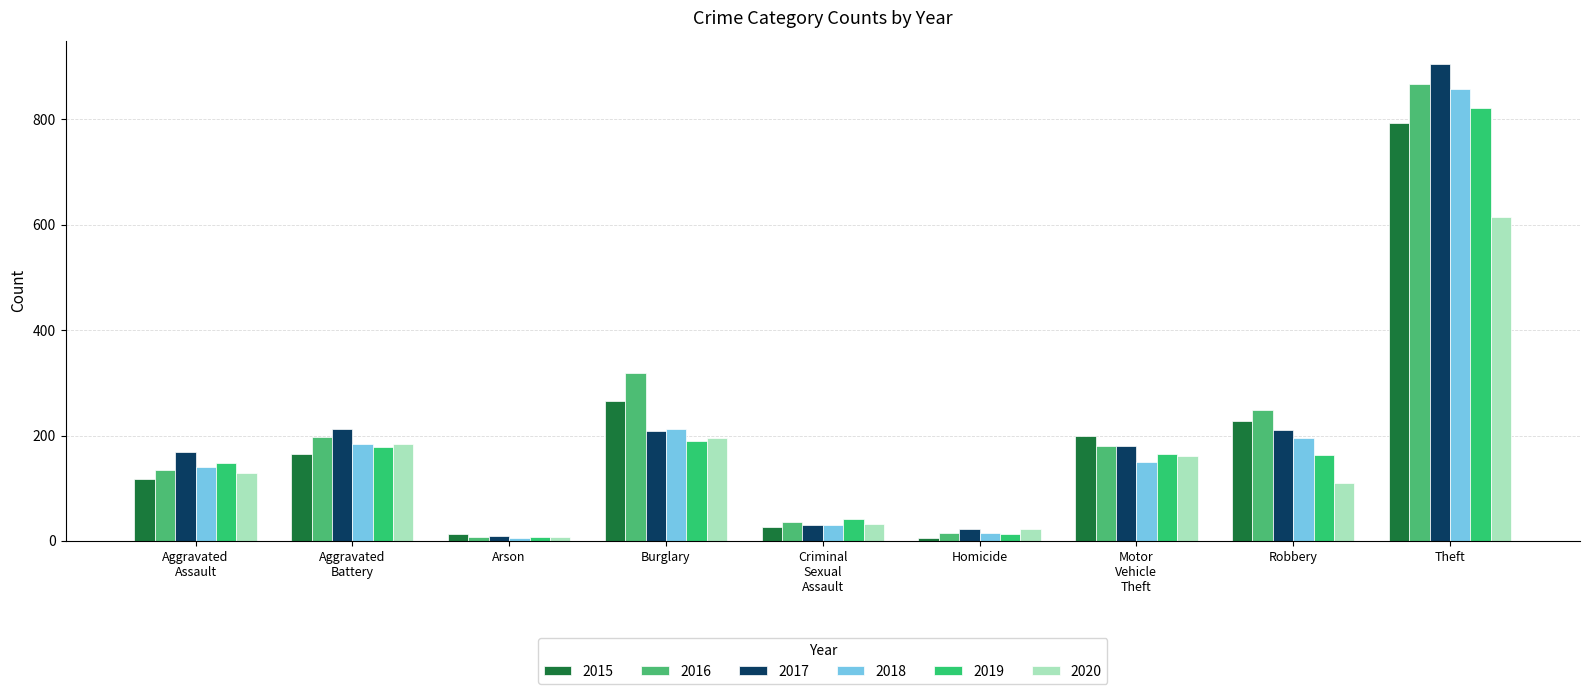

How many bars are there in each group?

6